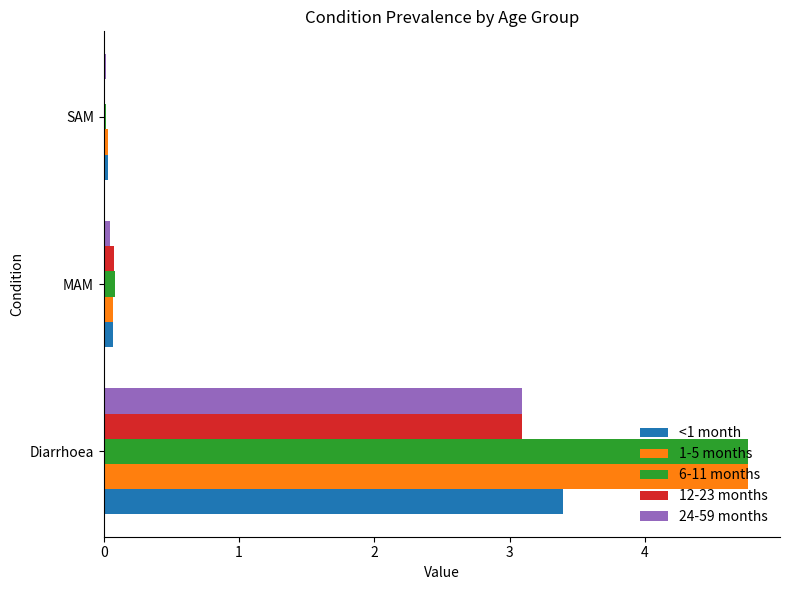

What is the average value of the 1-5 months series?

1.6